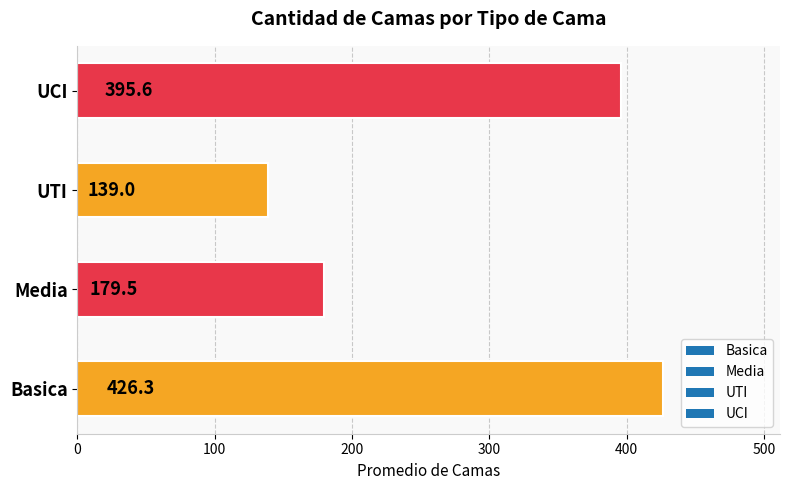

What is the maximum value shown in the chart?

426.3